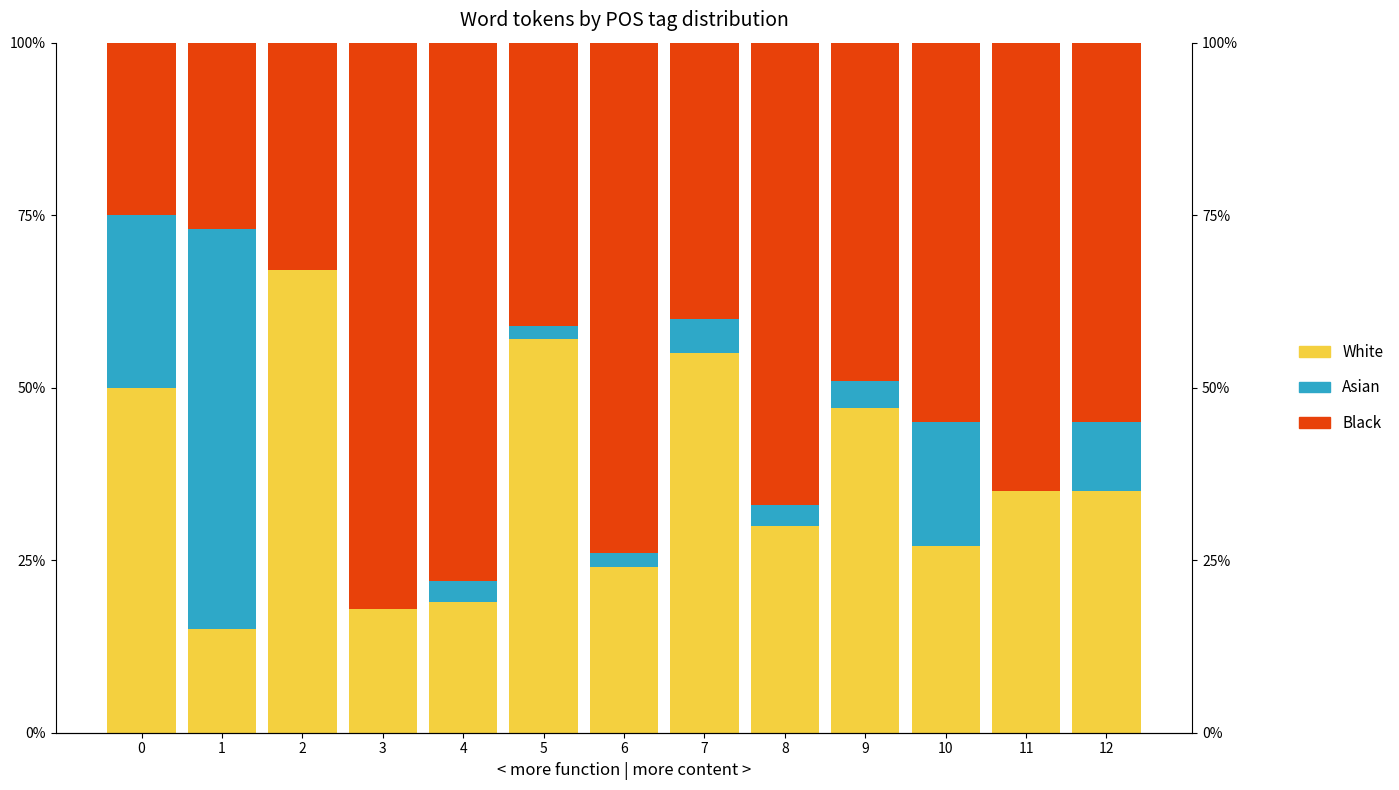

Which series has the largest range (max minus min)?

Asian